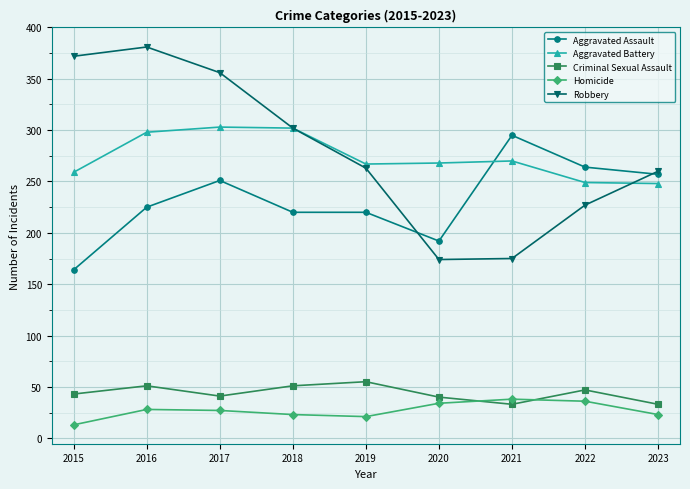

At which label does Robbery first exceed 263?

2015